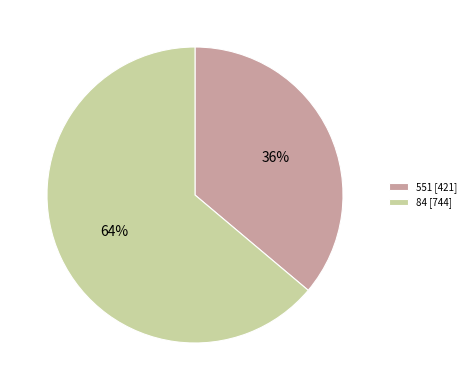

To the nearest percent, what is the difference between the largest and smallest slice percentages?

28%